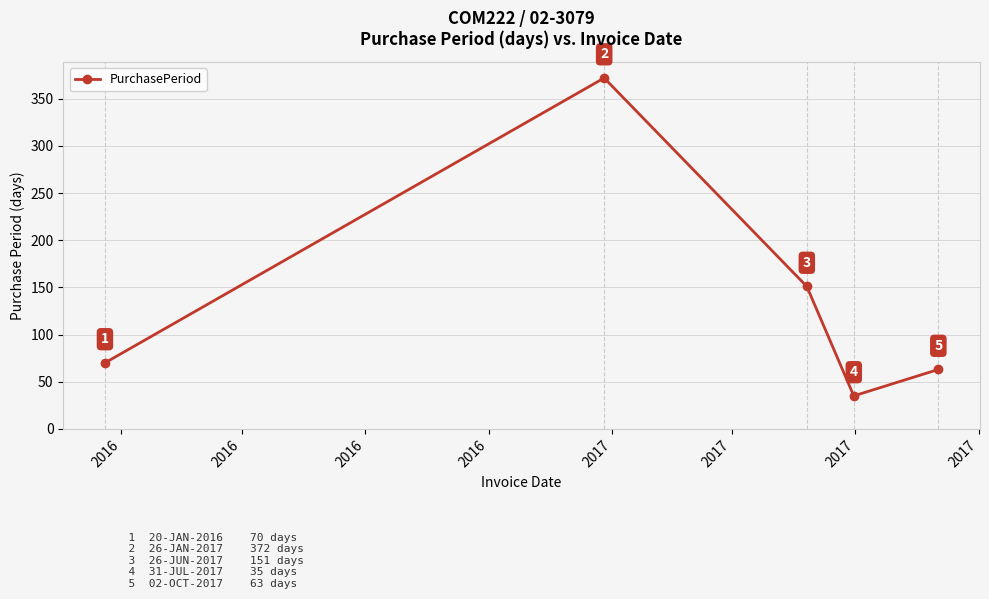

What is the value of the 5th point from the left?

63